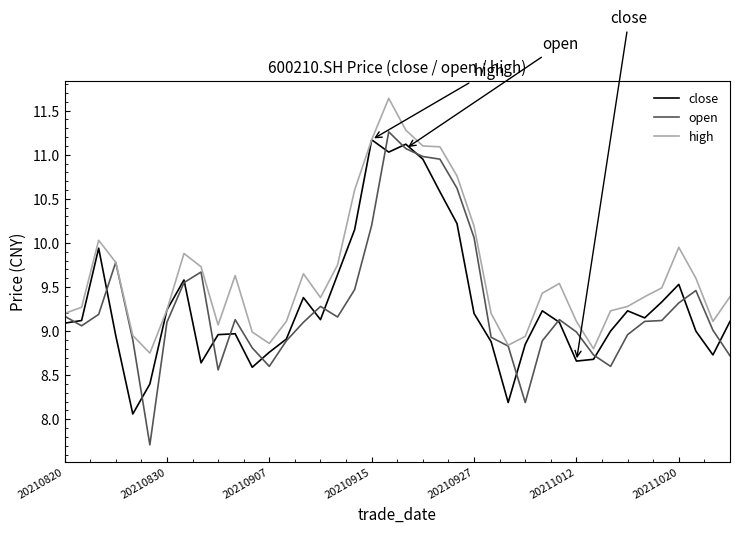

Which series has the largest total across all categories?

high